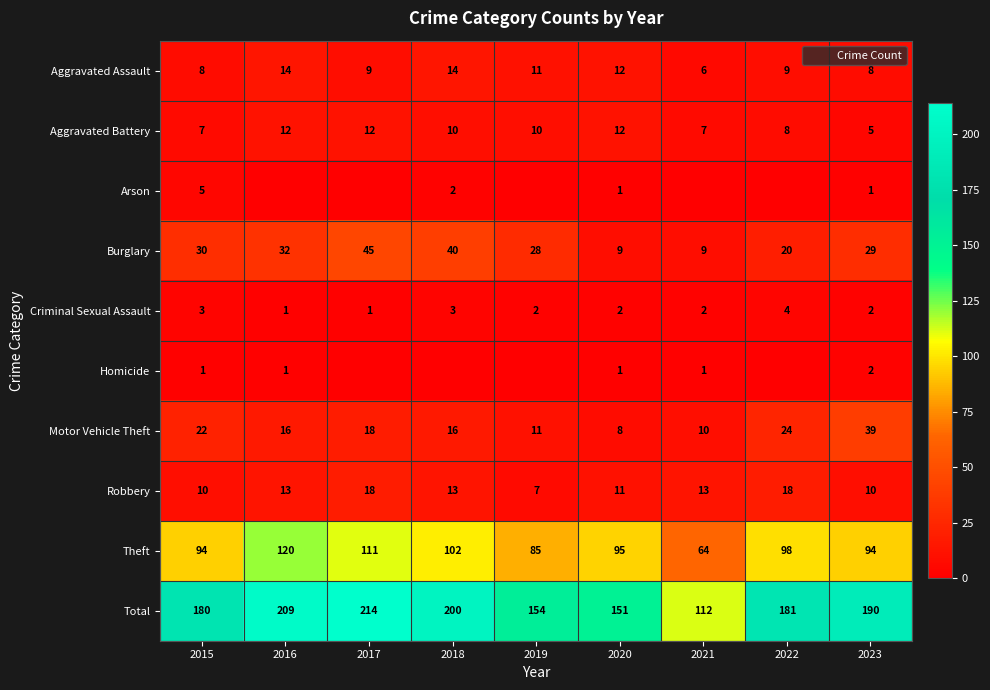

What is the approximate value of Aggravated Battery at 2019?

10